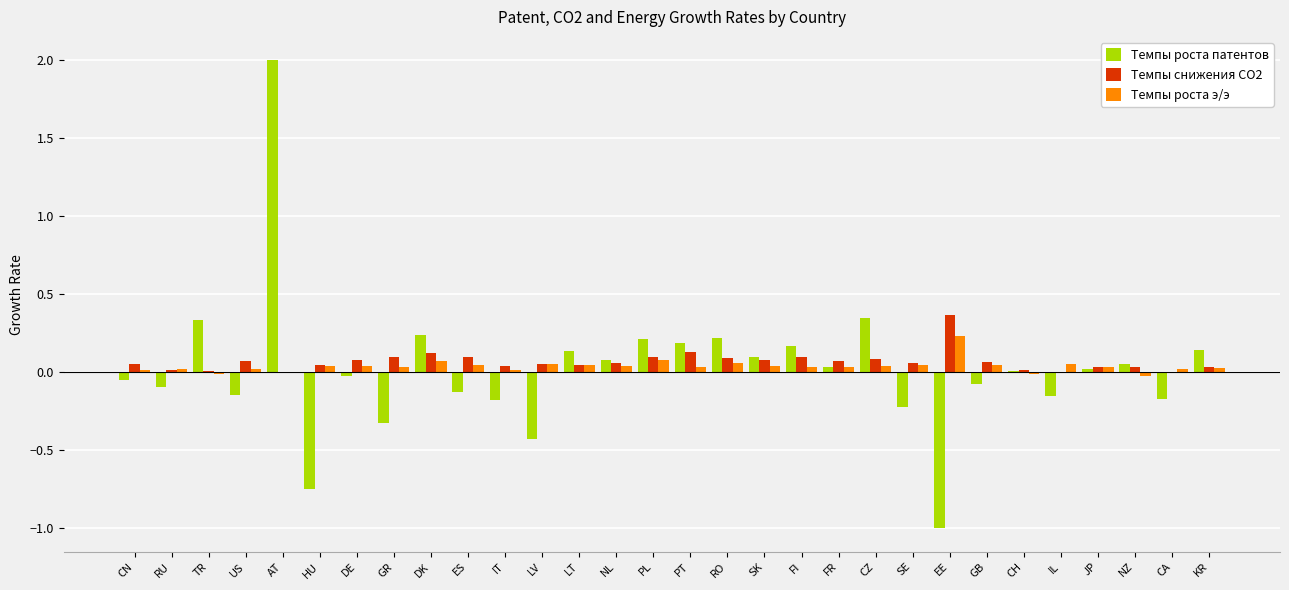

Which series changed the most between TR and IT?

Темпы роста патентов